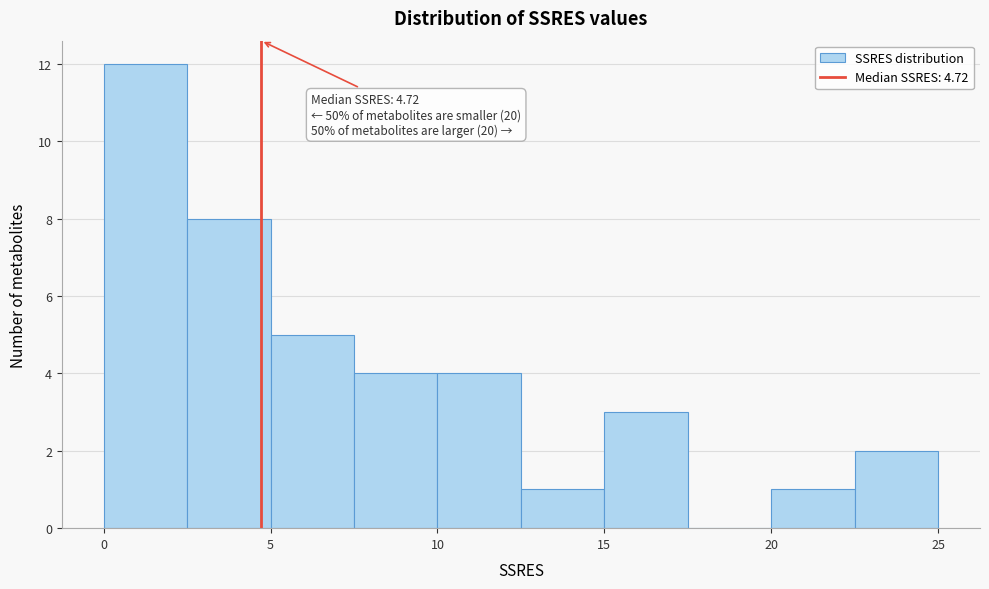

Which range on the x-axis has the tallest bar?

0.0 to 2.5